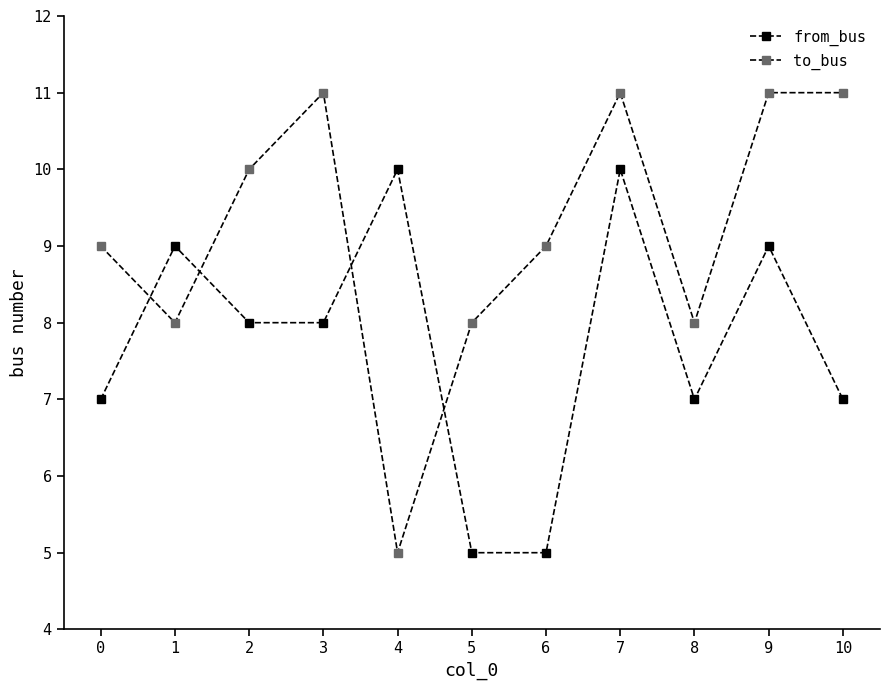

What is the value of the to_bus point at the 11th from the left?

11